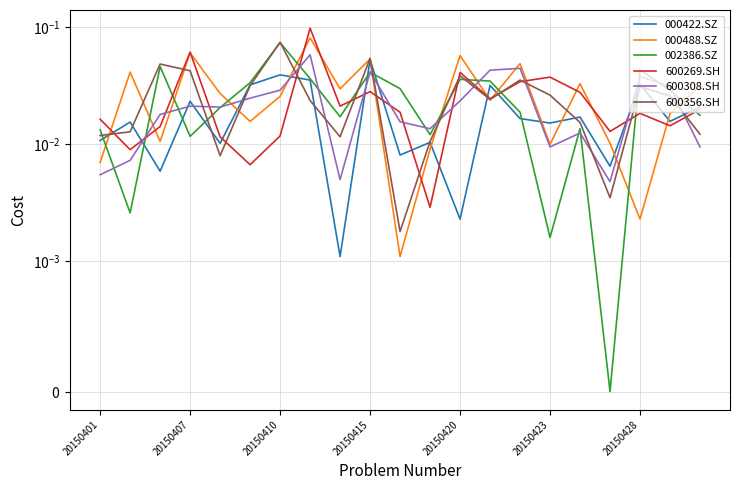

The value of 600269.SH at 19 is 0.0. True or false?

False